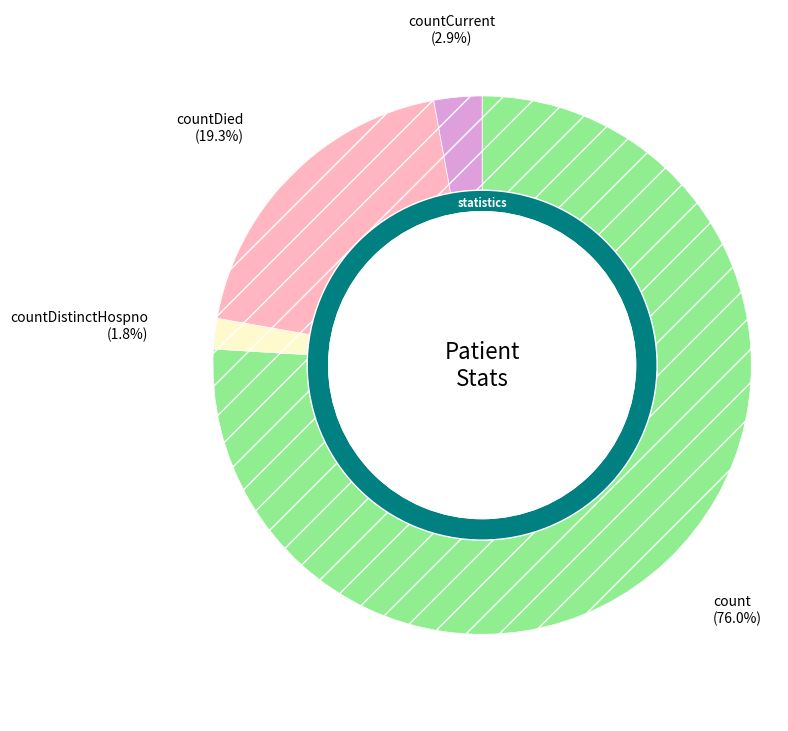

How much of the chart is everything except countDied?

80.7%